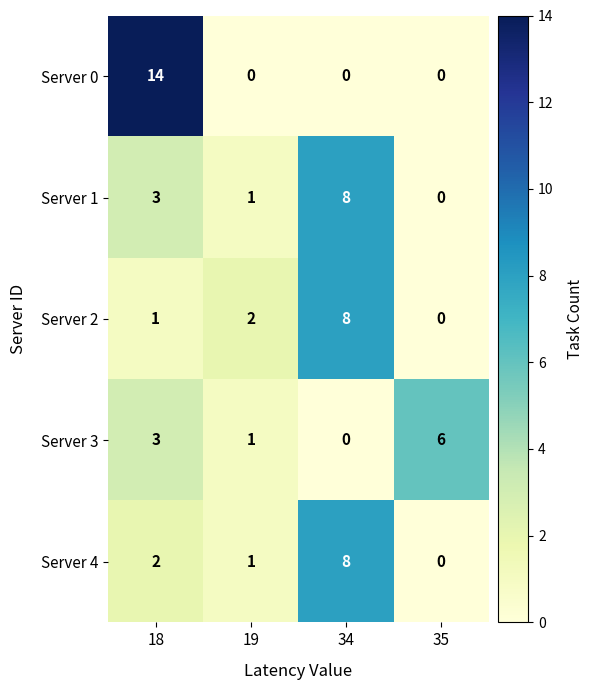

At how many categories does at least one series exceed 10?

1